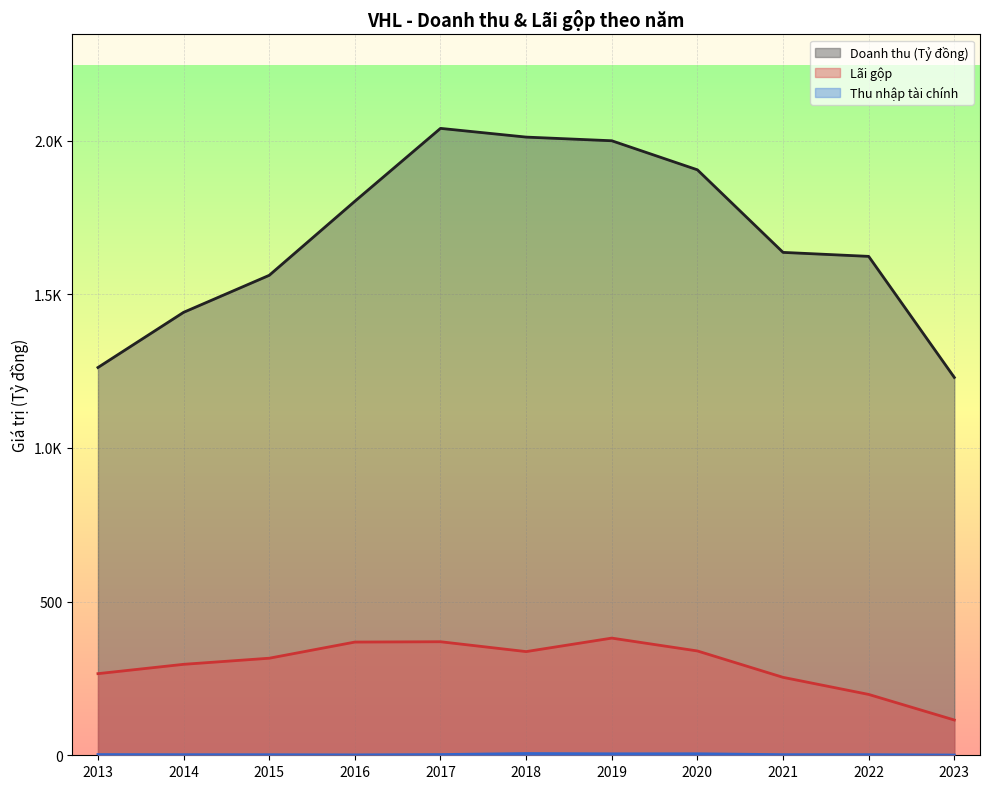

True or false: Doanh thu (Tỷ đồng) and Lãi gộp intersect in this chart.

False